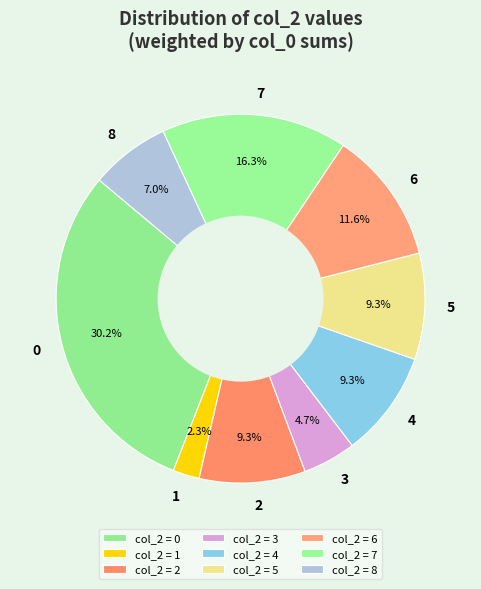

Which category has the biggest portion of the pie?

col_2 = 0